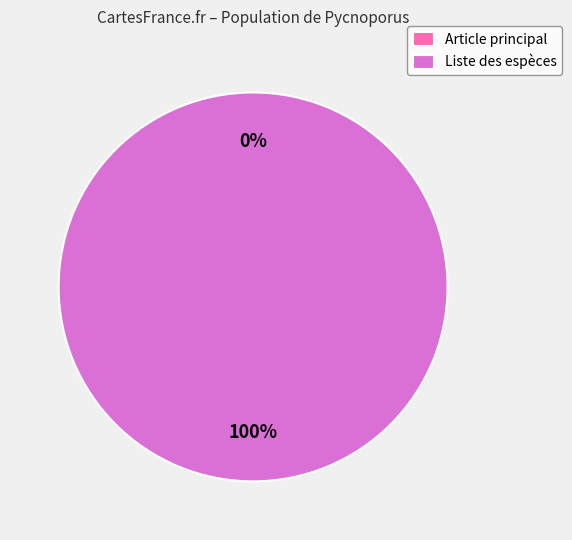

To the nearest percent, what is the average slice percentage?

50%